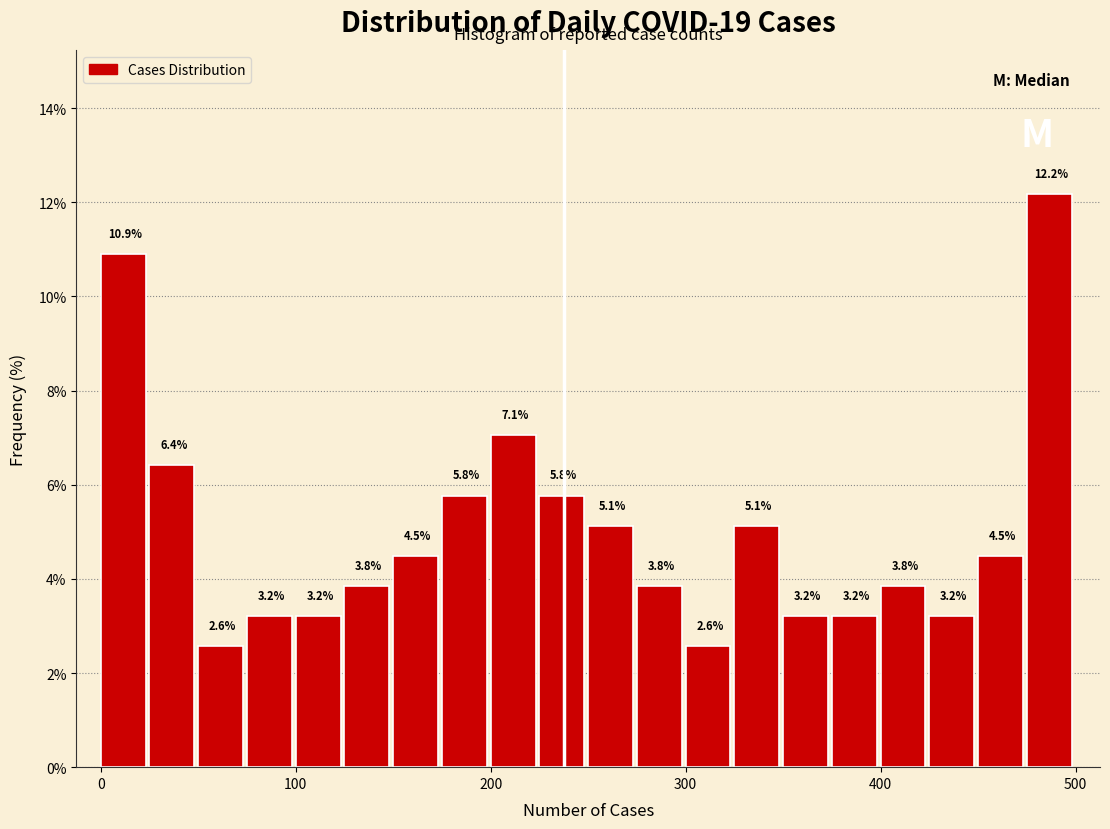

Around what value on the x-axis is the tallest bar? Give the approximate position of its centre, as read against the axis.

490